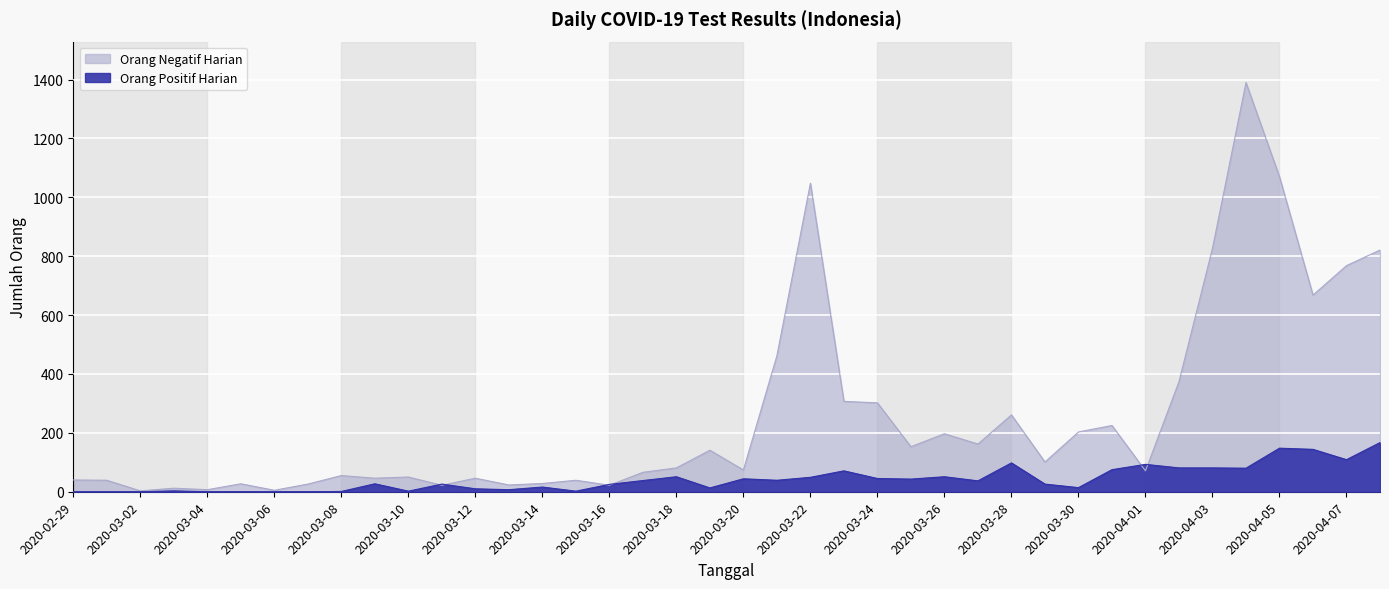

What is the maximum value shown in the chart?

1390